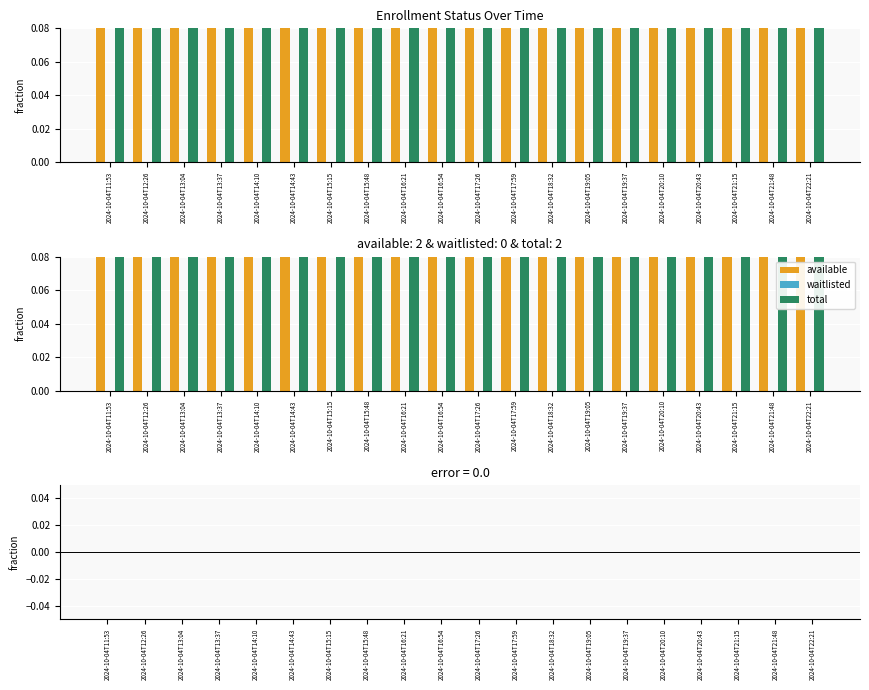

How many bars are there in each group?

3